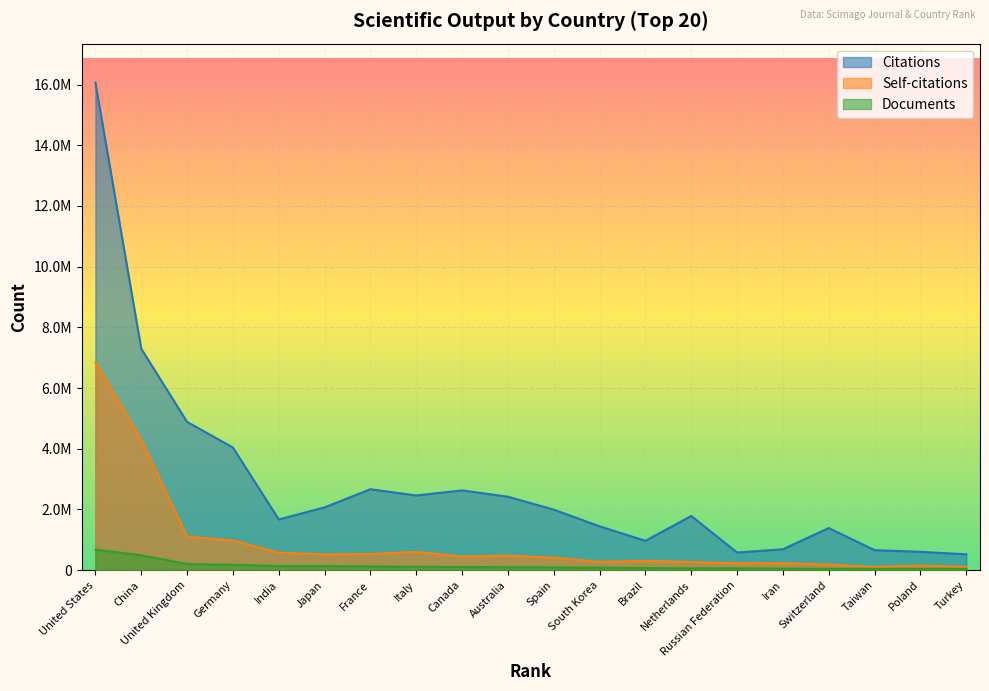

What is the value of the Documents point at the 15th from the left?

59245